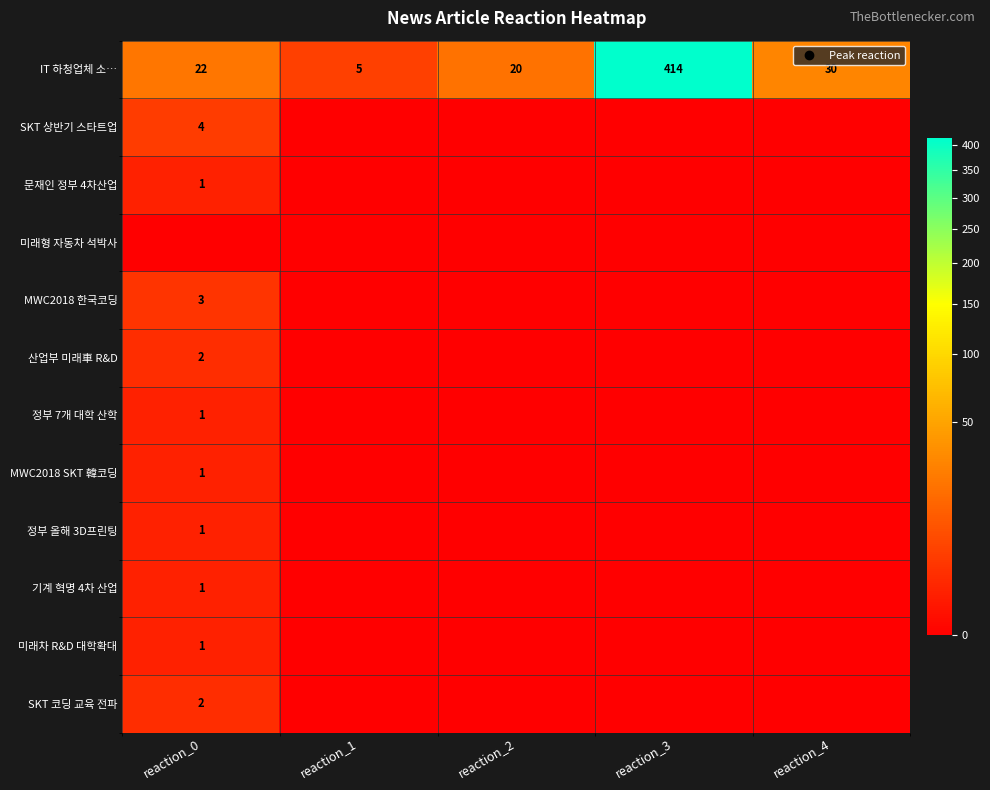

List the labels in order of SKT 상반기 스타트업 value, largest first.

reaction_0, reaction_1, reaction_2, reaction_3, reaction_4